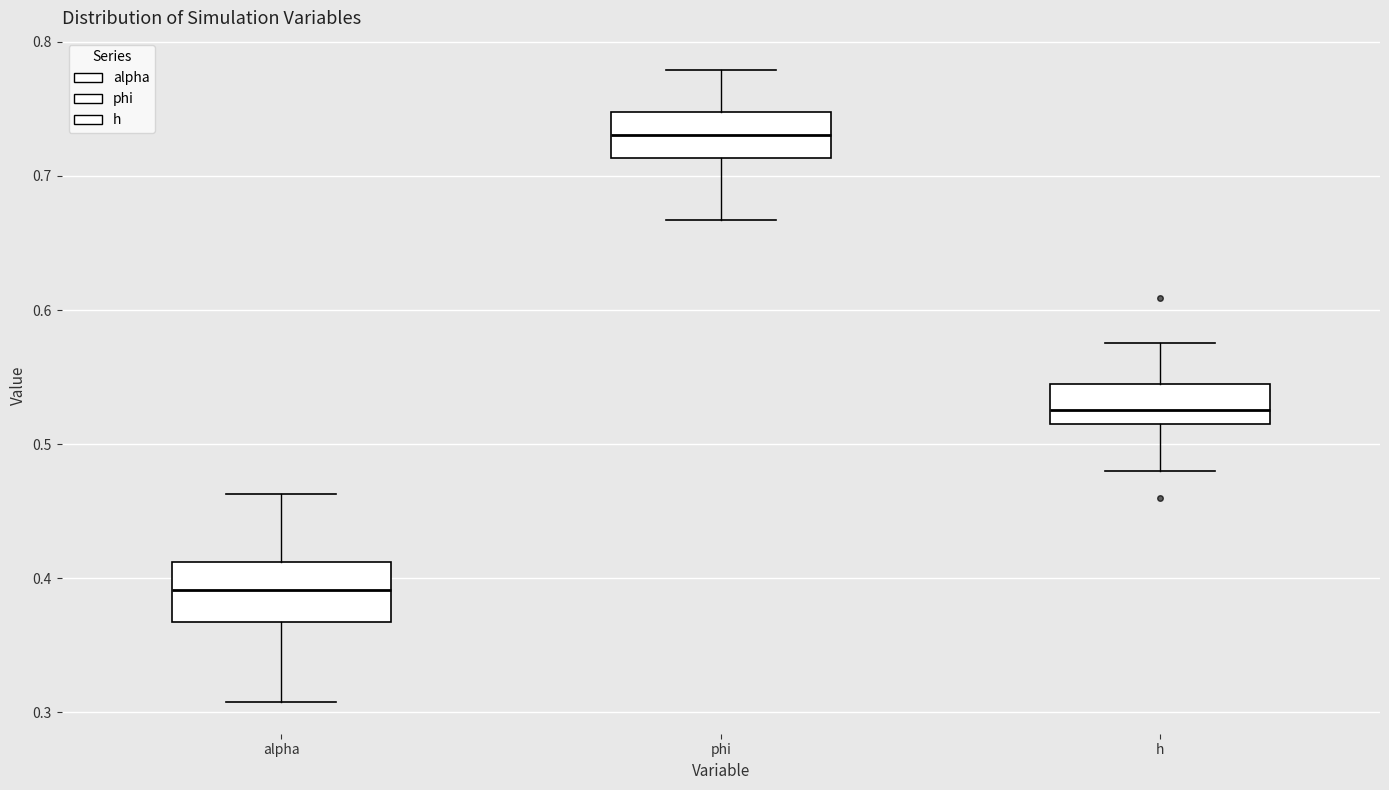

Where does the lower whisker of the box for h end on the y-axis? The values are not printed on the chart, so give them approximately, as read against the axis.

0.48